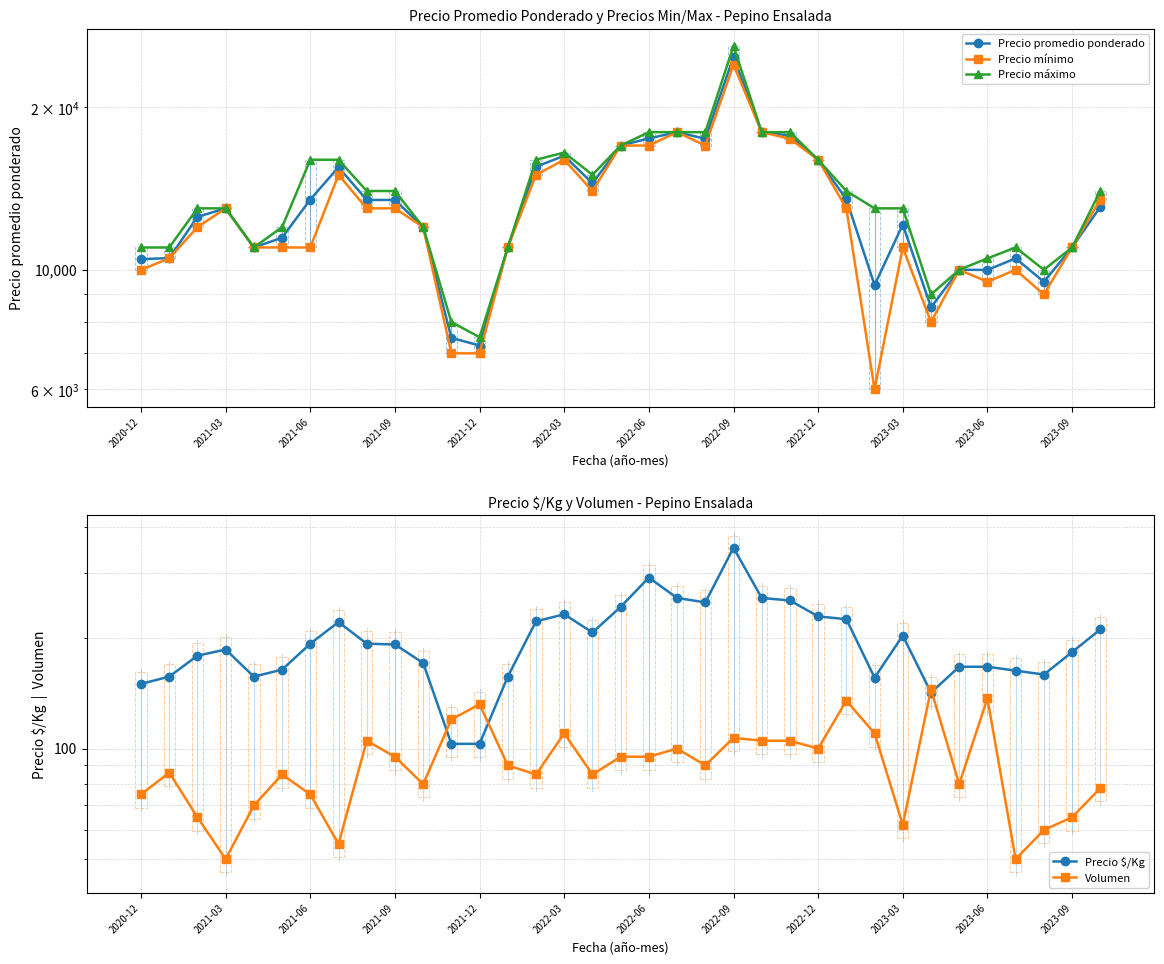

How many lines are shown in the chart?

5